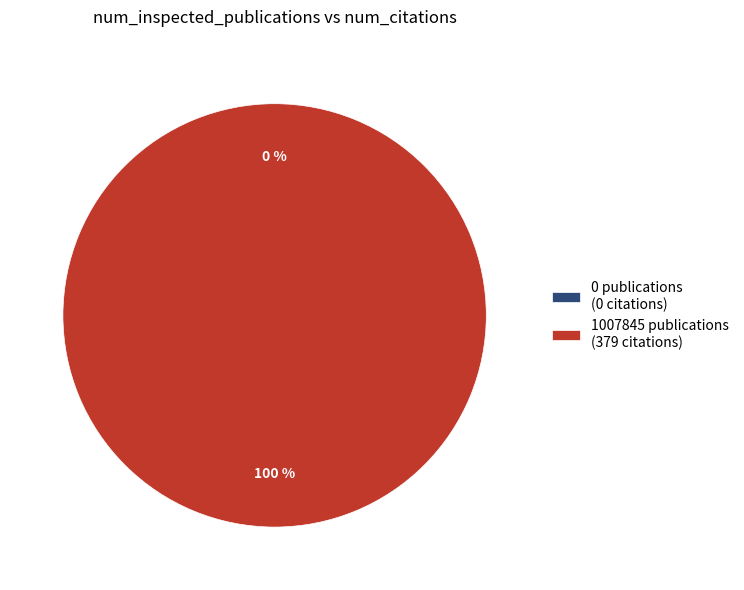

How many segments does this pie chart have?

2